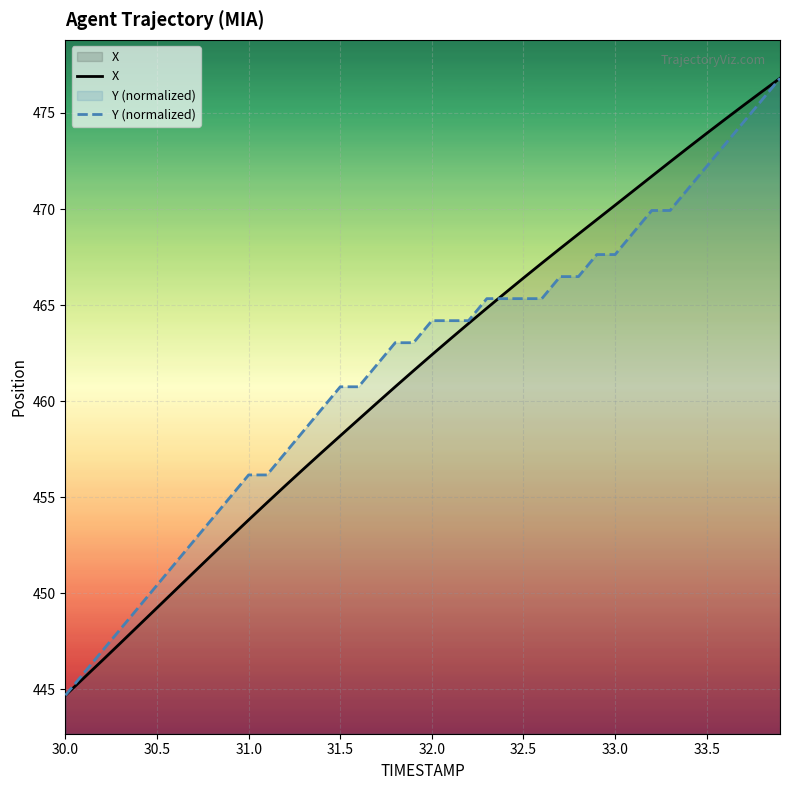

What is the difference between the maximum and minimum values in the X series?

32.1